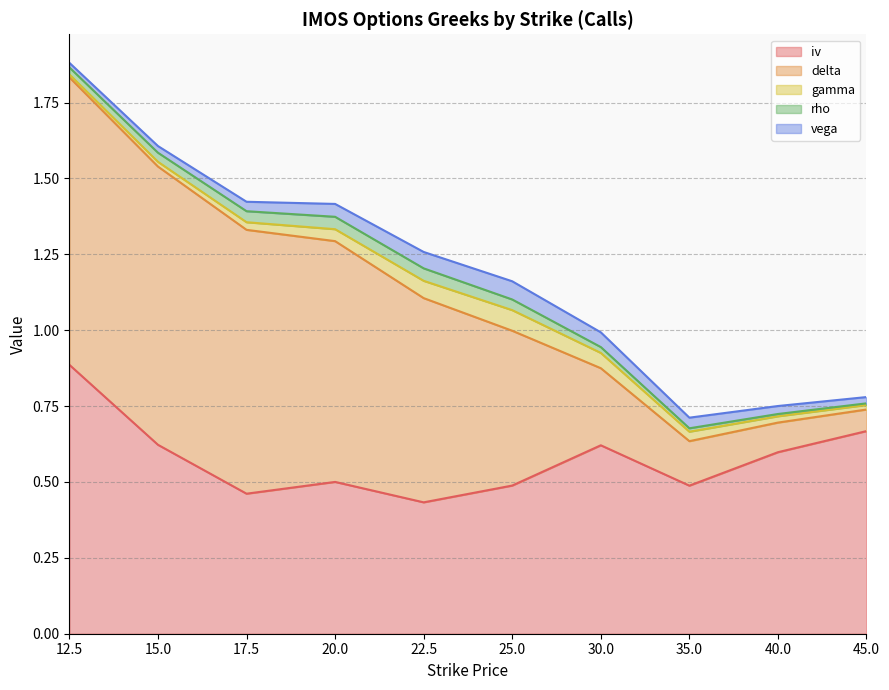

What is the difference between the maximum and minimum values in the delta series?

0.9